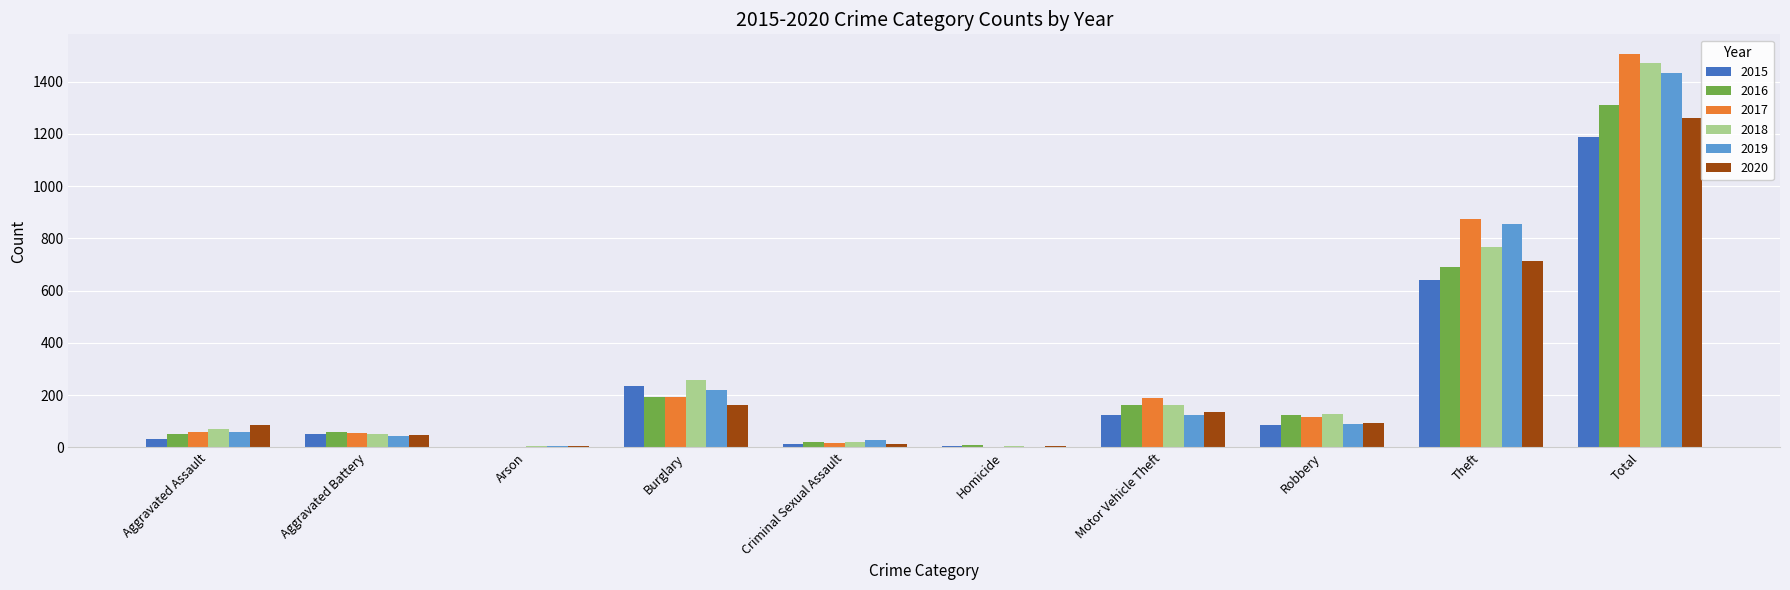

What is the sum of all 2020 values?

2522